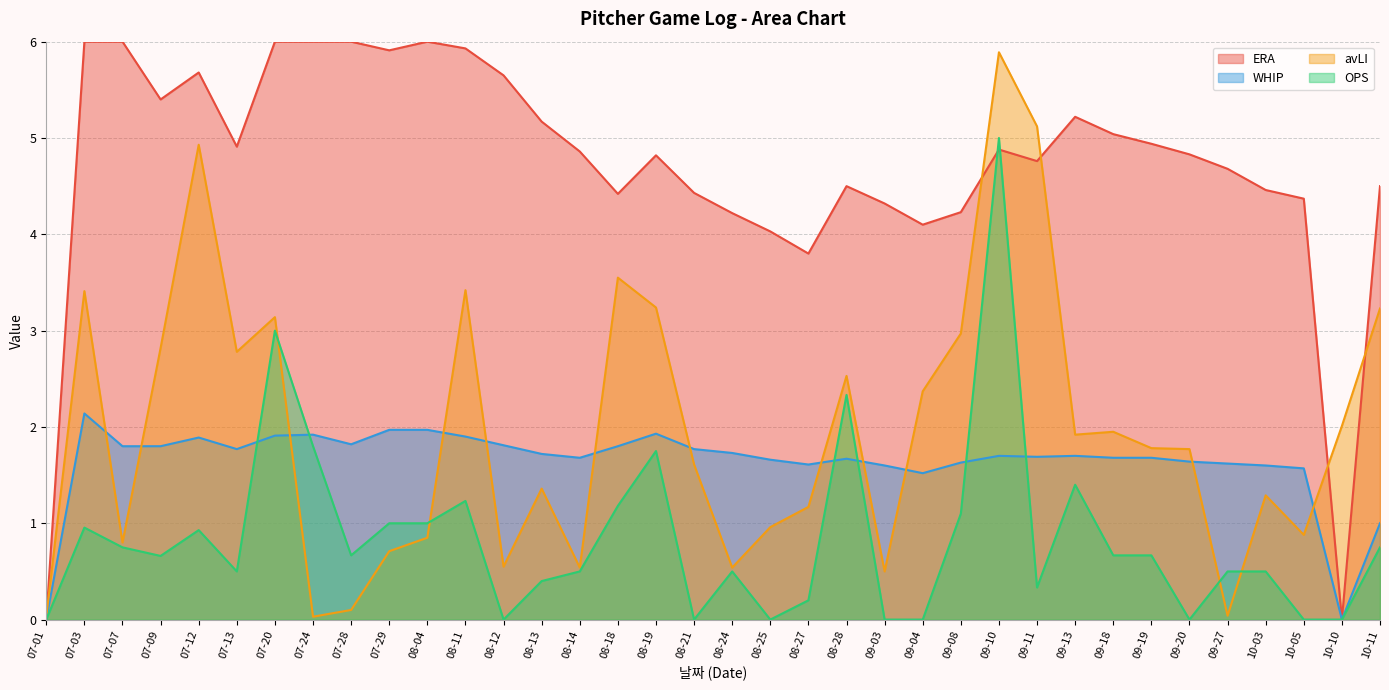

What is the sum of all OPS values?

30.3